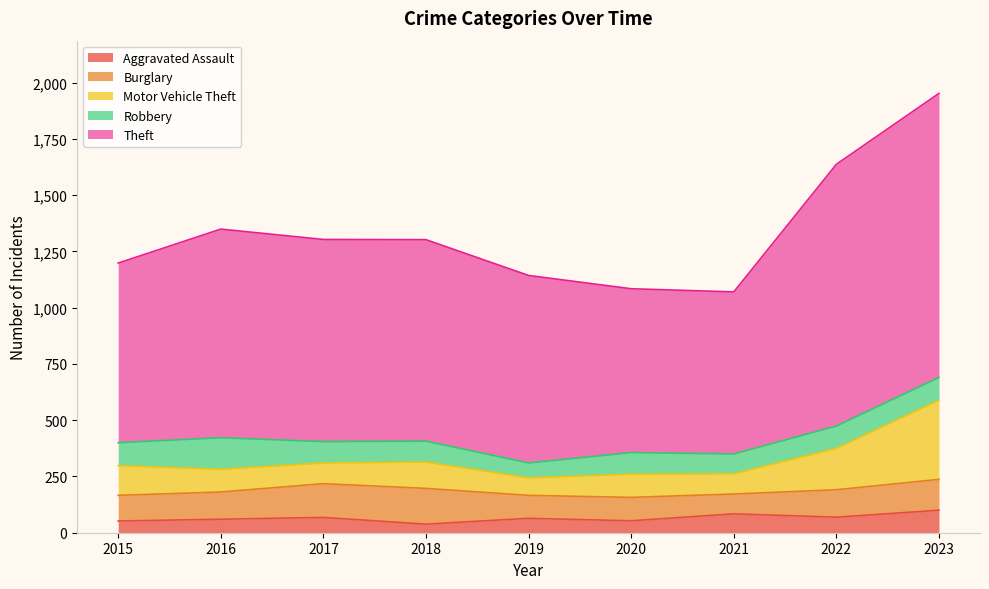

The Aggravated Assault series shows 64 at 2019. True or false?

True